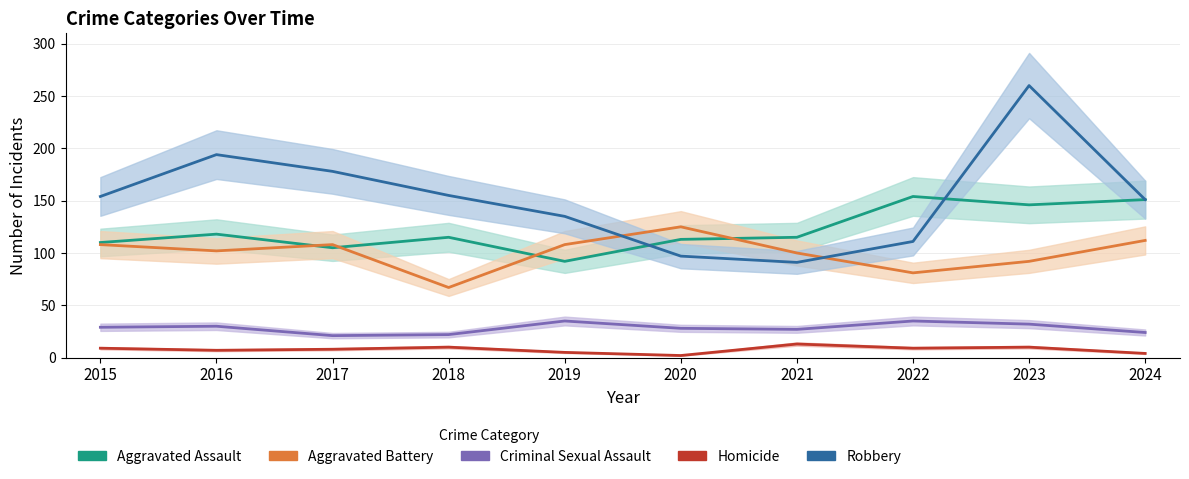

Does the chart have visible grid lines?

Yes